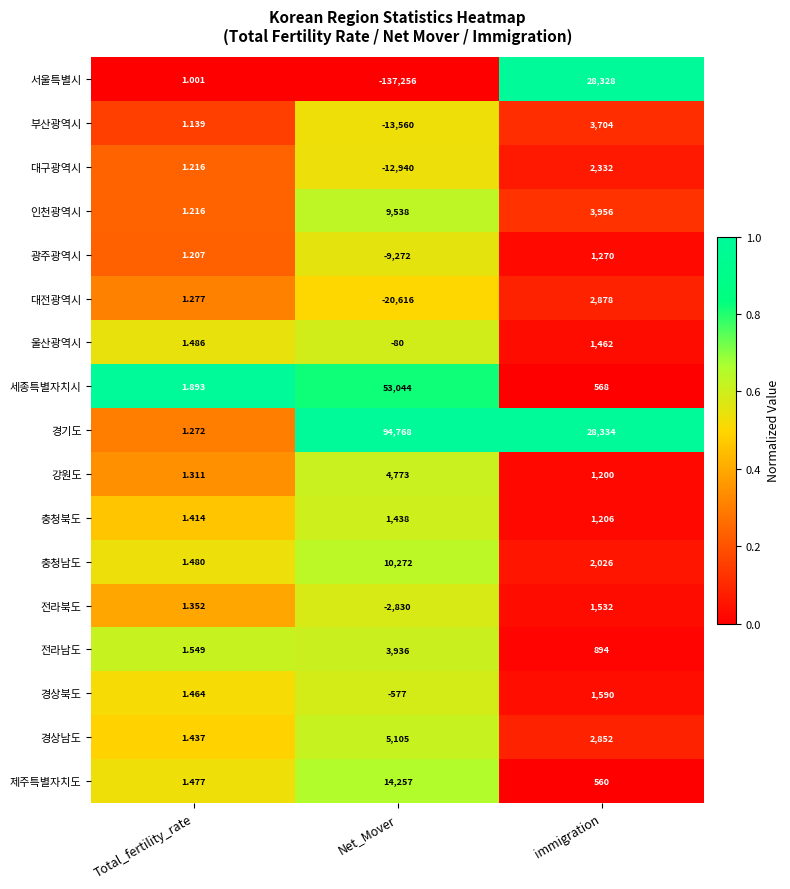

Which label corresponds to the largest value in the chart?

Net_Mover